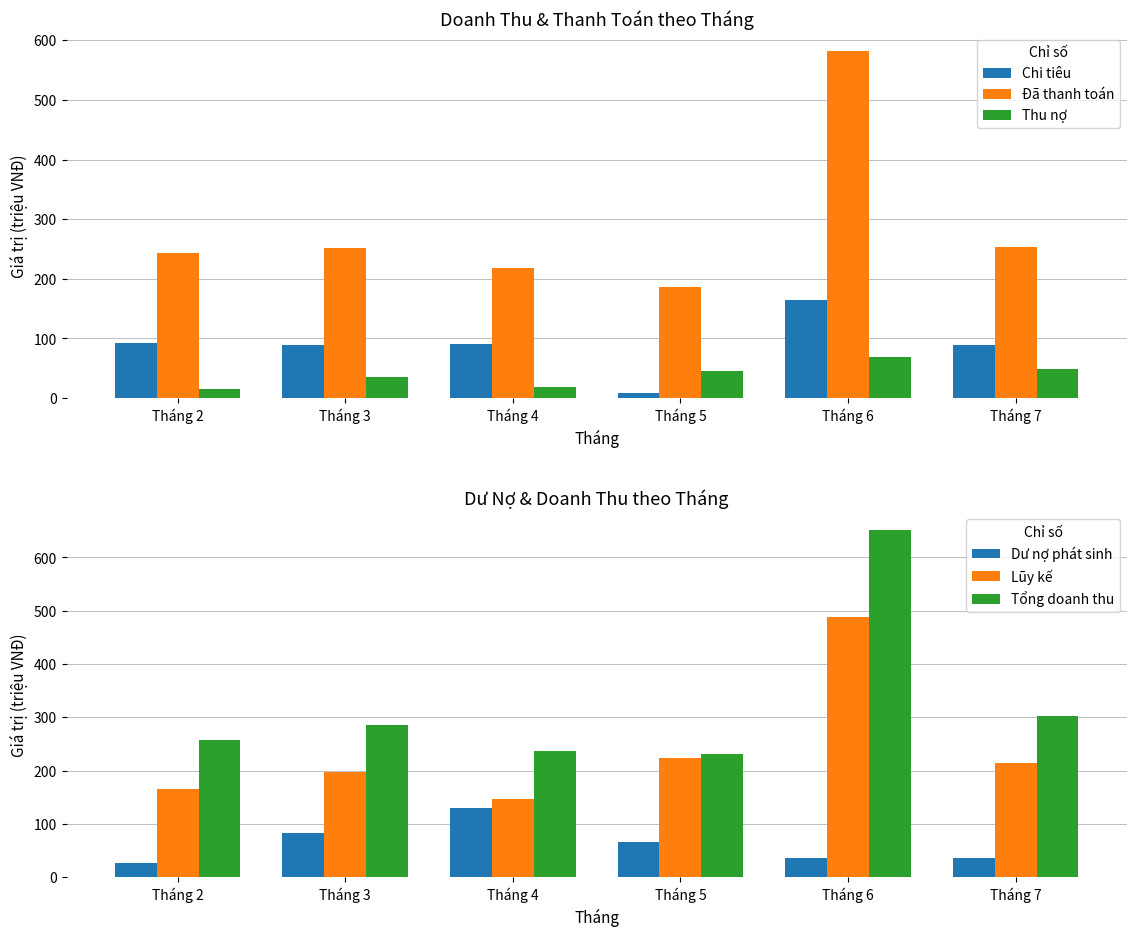

Which category has the lowest value in the Lũy kế series?

Tháng 4